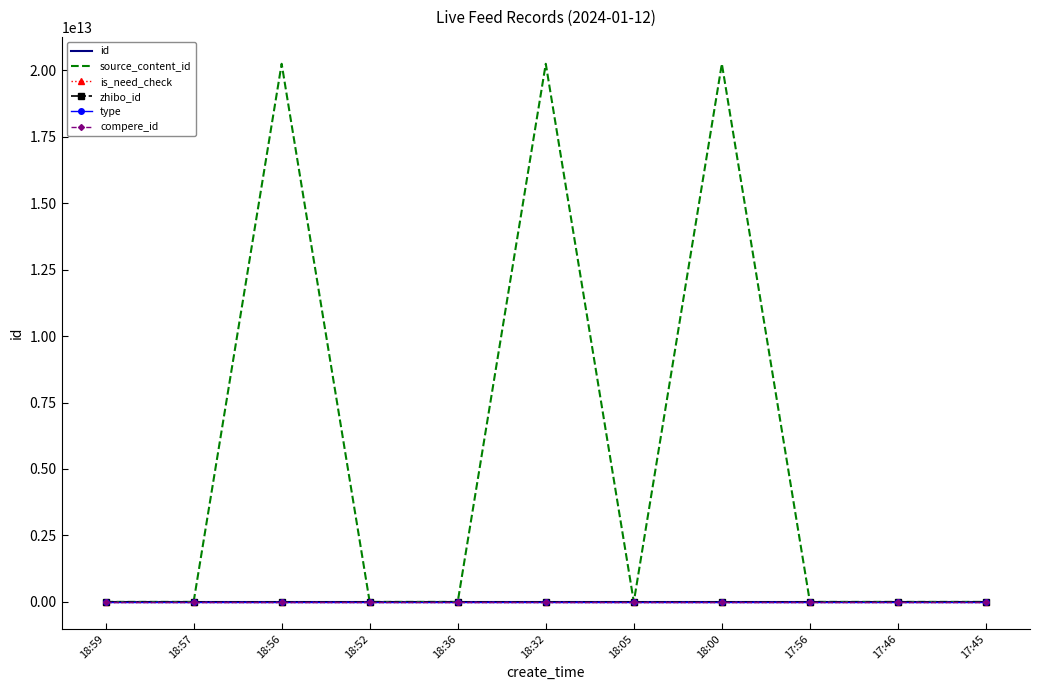

What is the sum of all is_need_check values?

1